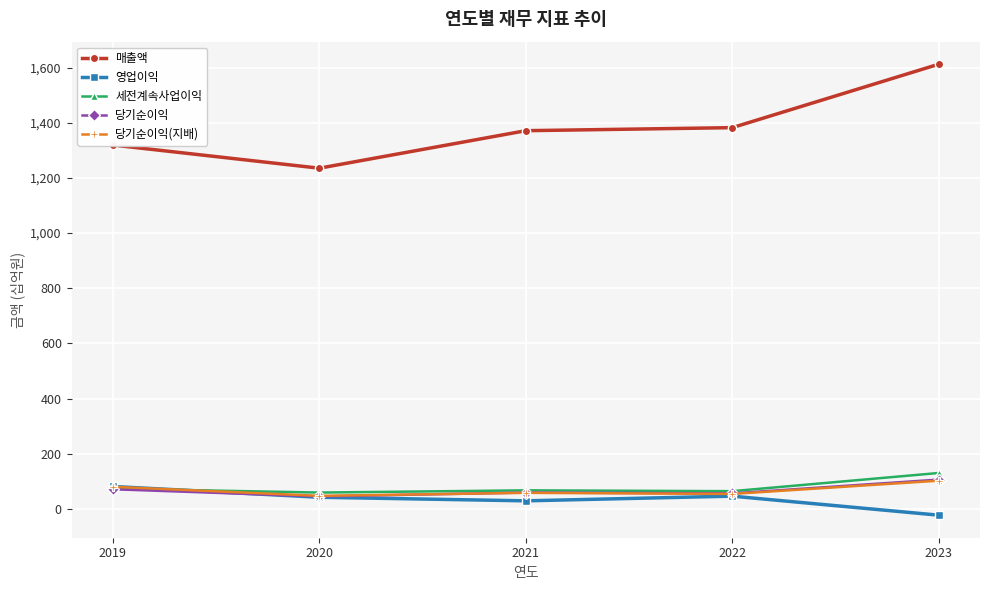

True or false: 매출액 and 당기순이익 cross at least once.

False